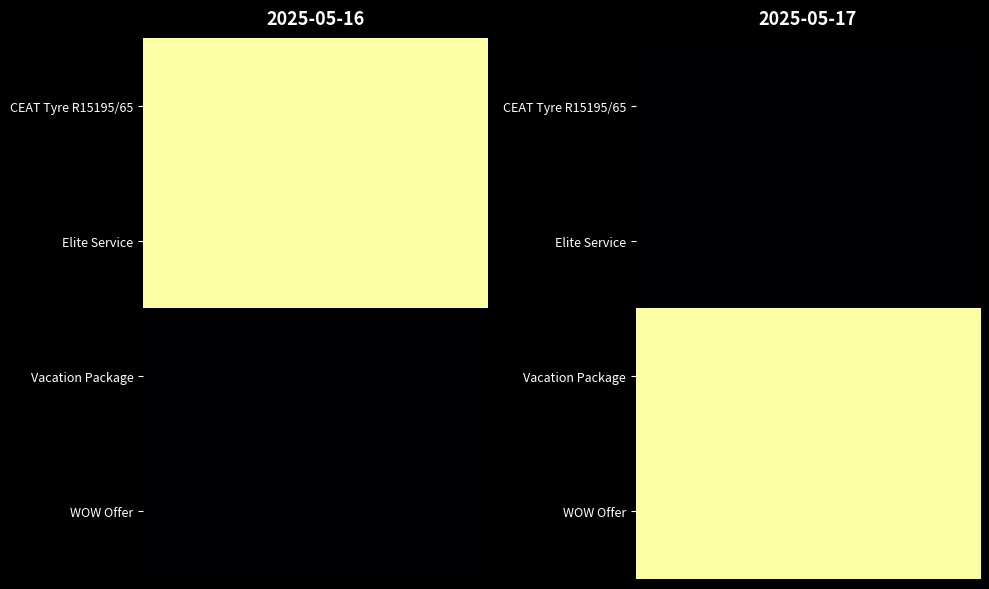

Reading left to right, list all the values displayed in this chart.

2025-05-16: CEAT Tyre R15195/65=1	Elite Service=1	Vacation Package=0	WOW Offer=0
2025-05-17: CEAT Tyre R15195/65=0	Elite Service=0	Vacation Package=1	WOW Offer=1